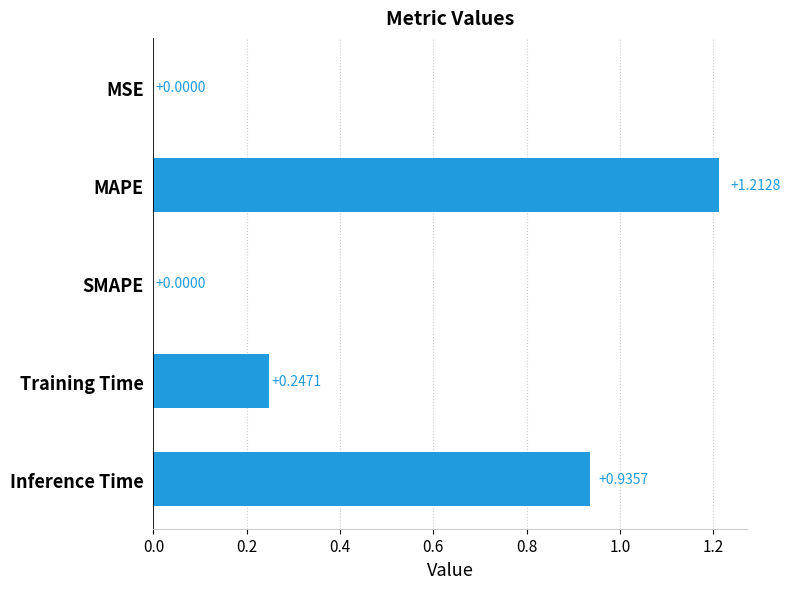

How many data points does each series have?

5